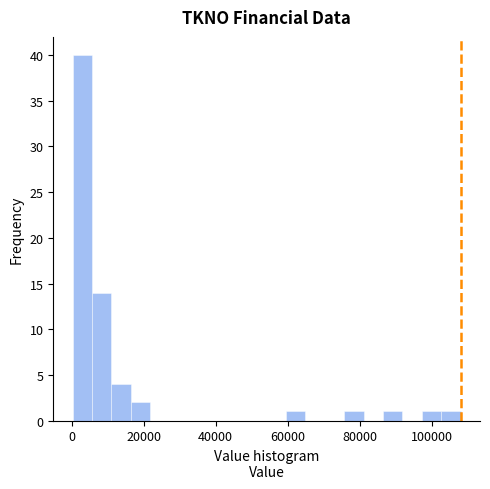

Read against the x-axis, roughly where is the centre of the tallest bar?

2000